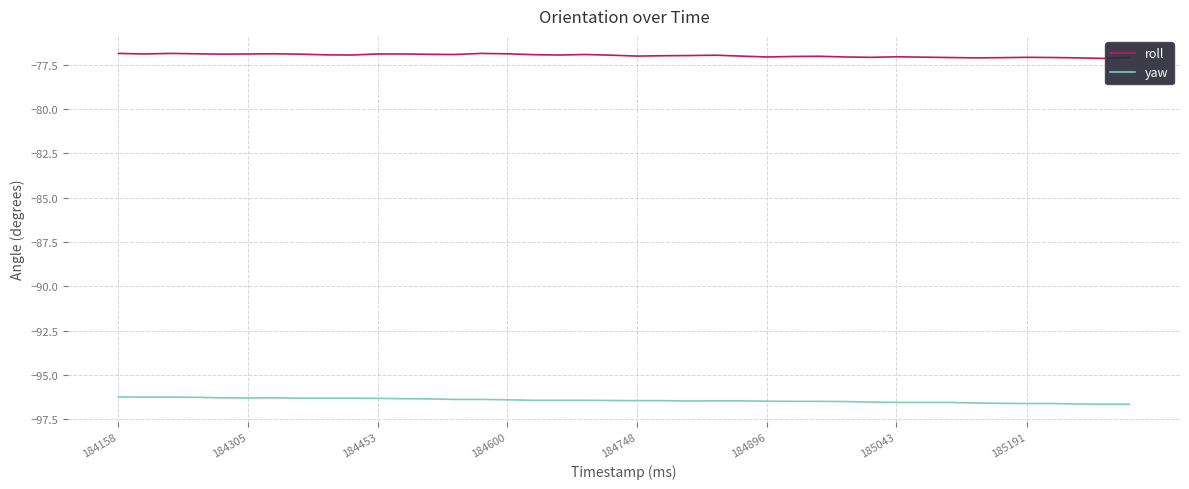

What is the lowest value of the roll series?

-77.1